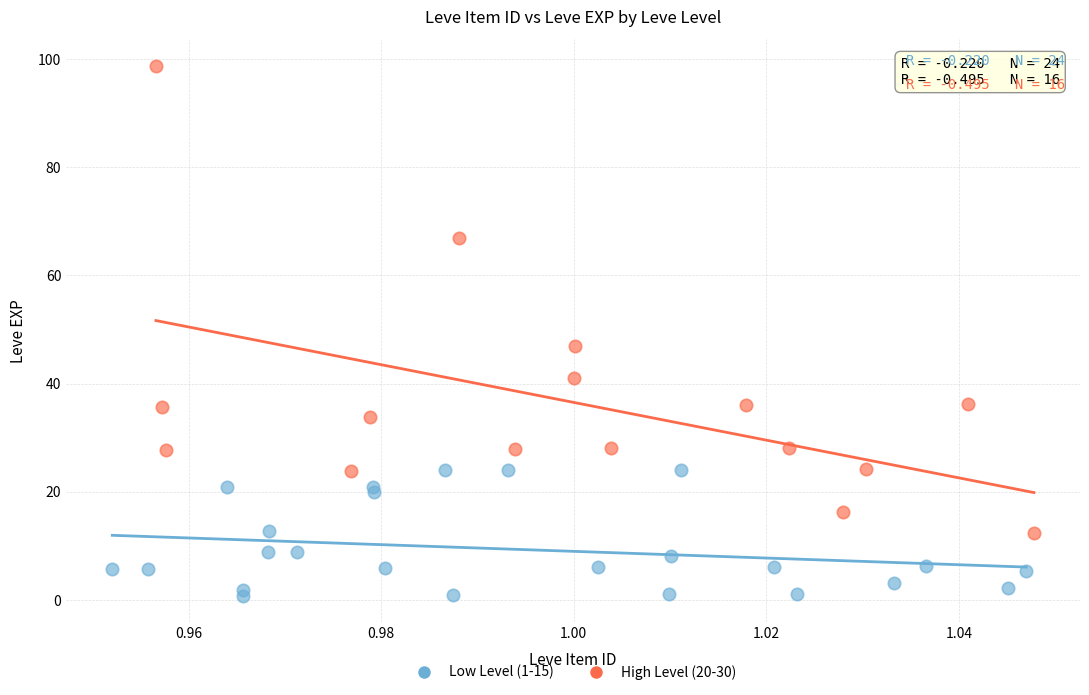

Which series has the widest spread of Y values?

High Level (20-30)